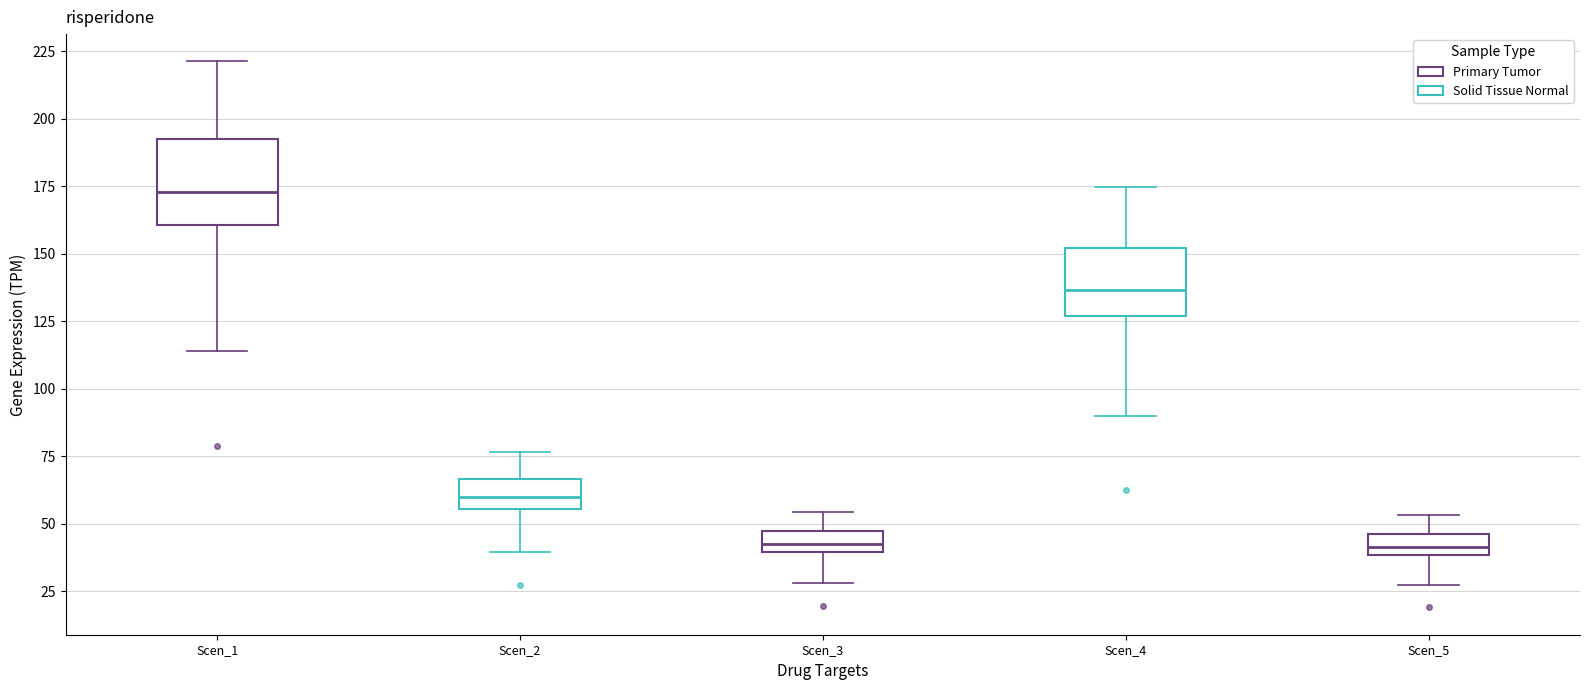

Which box is the tallest, from its lower edge to its upper edge?

Scen_1